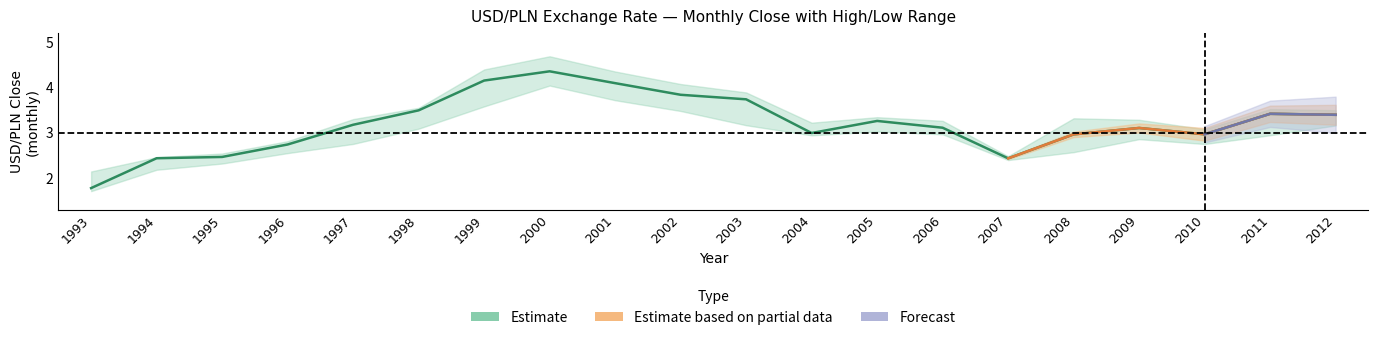

What is the sum of all close values?

63.9